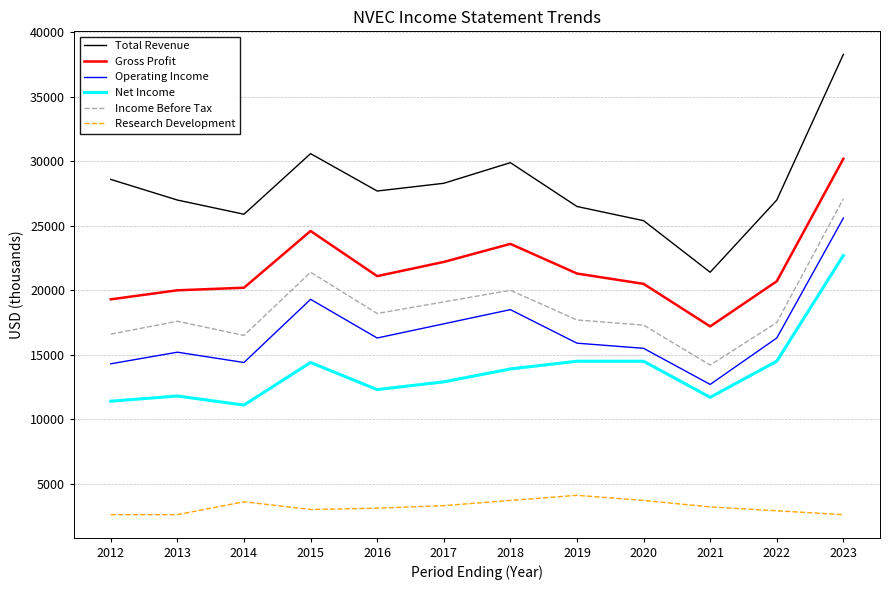

Rank the series by their maximum value, from lowest to highest.

Research Development, Net Income, Operating Income, Income Before Tax, Gross Profit, Total Revenue